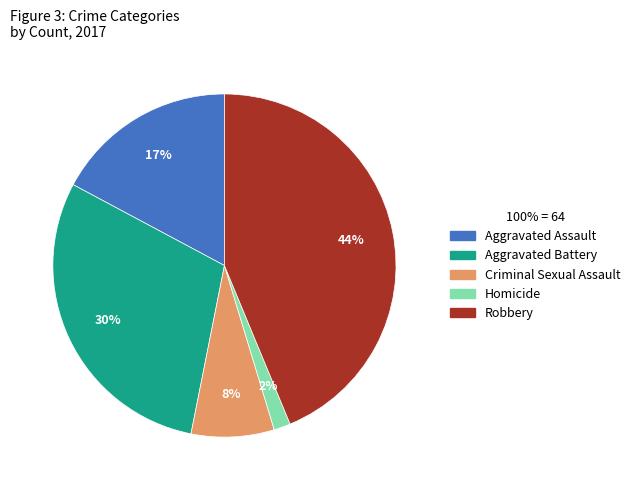

Is there any slice that represents more than half of the pie?

No